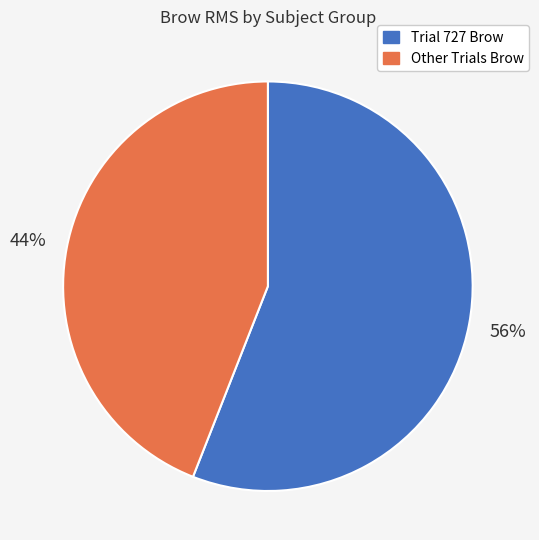

To the nearest percent, what is the difference between the largest and smallest slice percentages?

12%